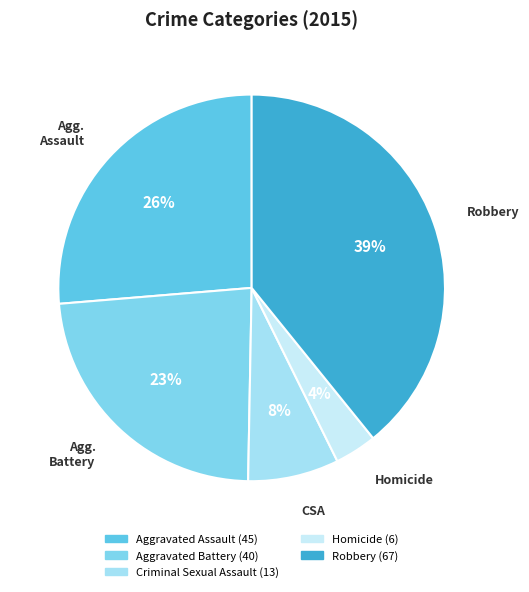

What is the smallest slice in the pie chart?

Homicide